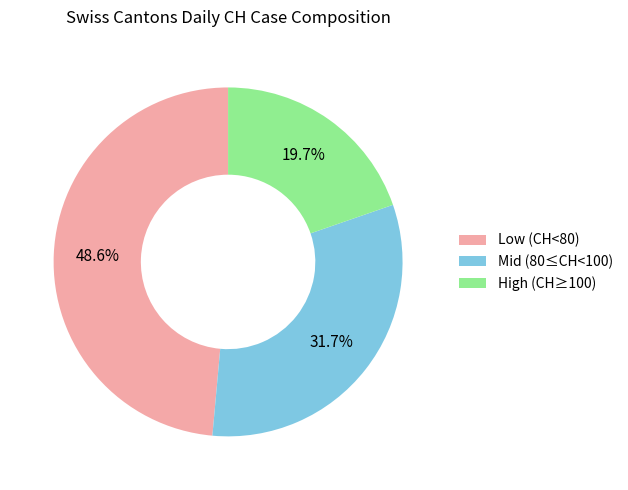

What is the smallest slice in the pie chart?

High (CH≥100)